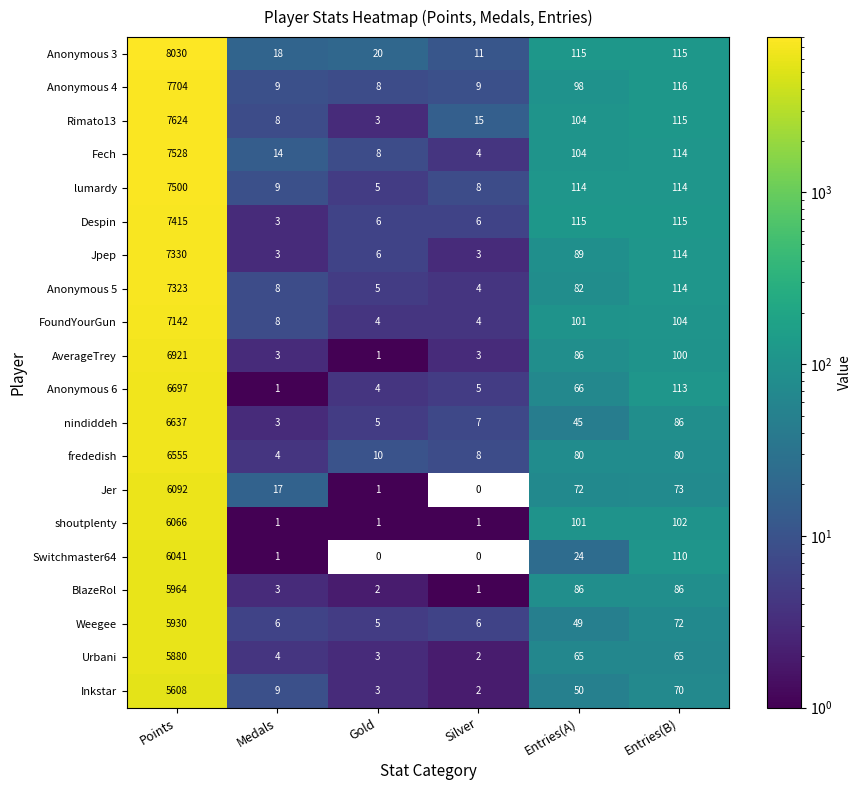

How many categories are shown in the chart?

6